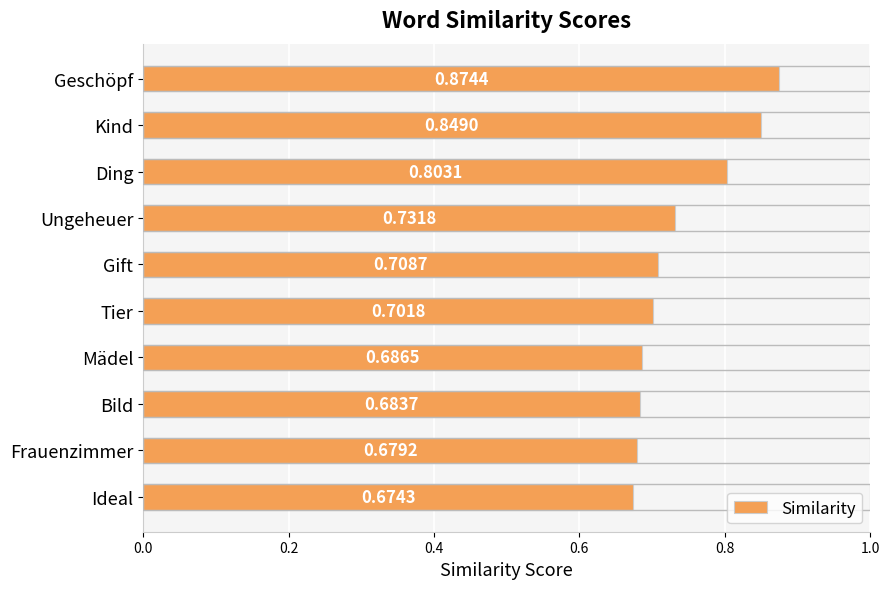

Rank the categories by value from highest to lowest.

Geschöpf, Kind, Ding, Ungeheuer, Gift, Tier, Mädel, Bild, Frauenzimmer, Ideal